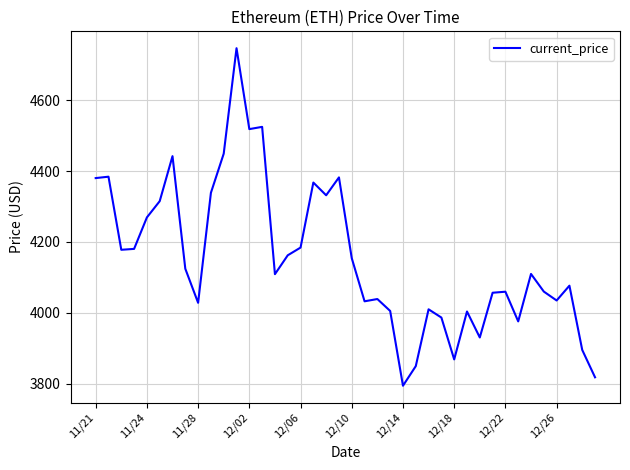

What is the difference between the second highest and second lowest values?

706.5